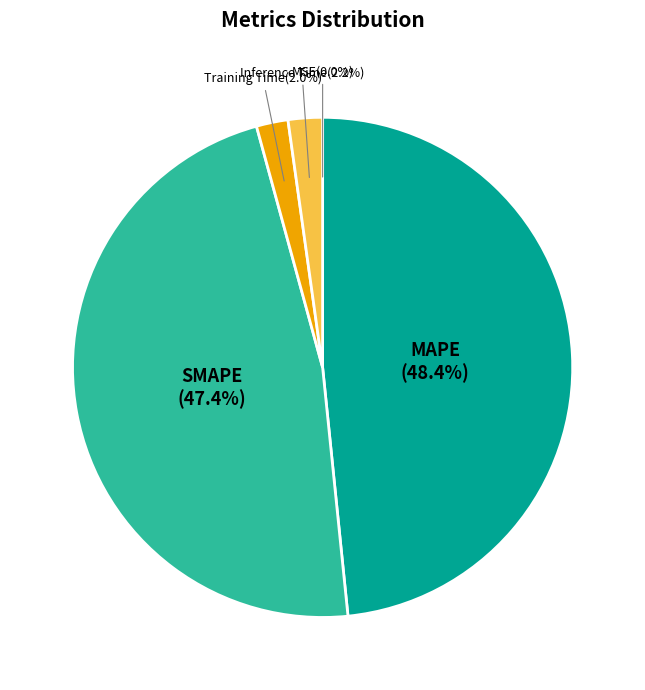

How much of the chart is everything except SMAPE?

52.6%